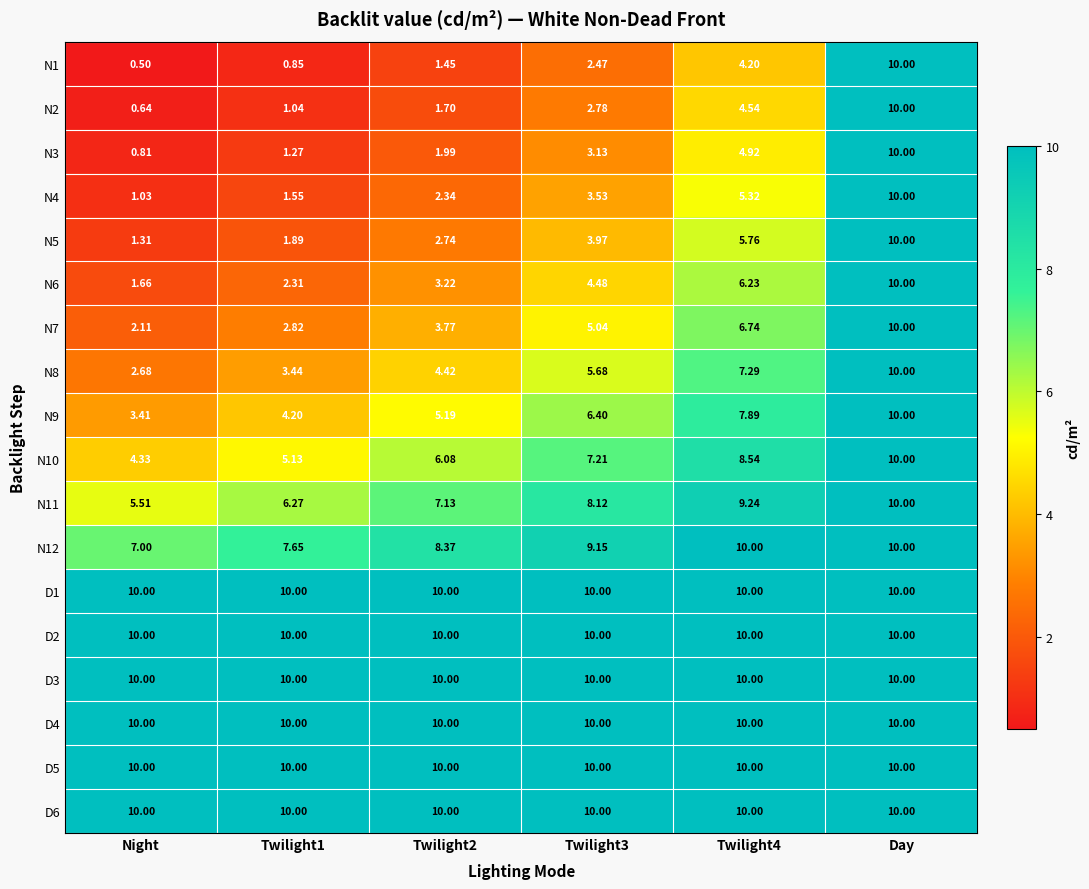

At which category is the sum across all series the highest?

Day